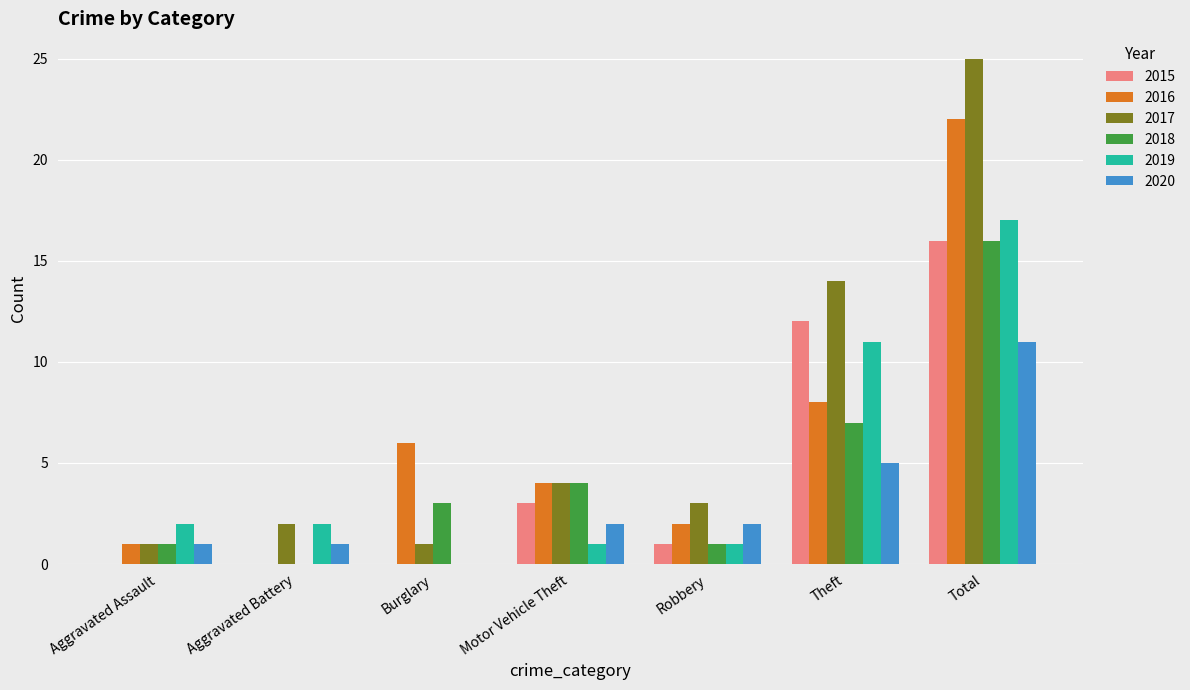

What is the maximum value for 2017?

25